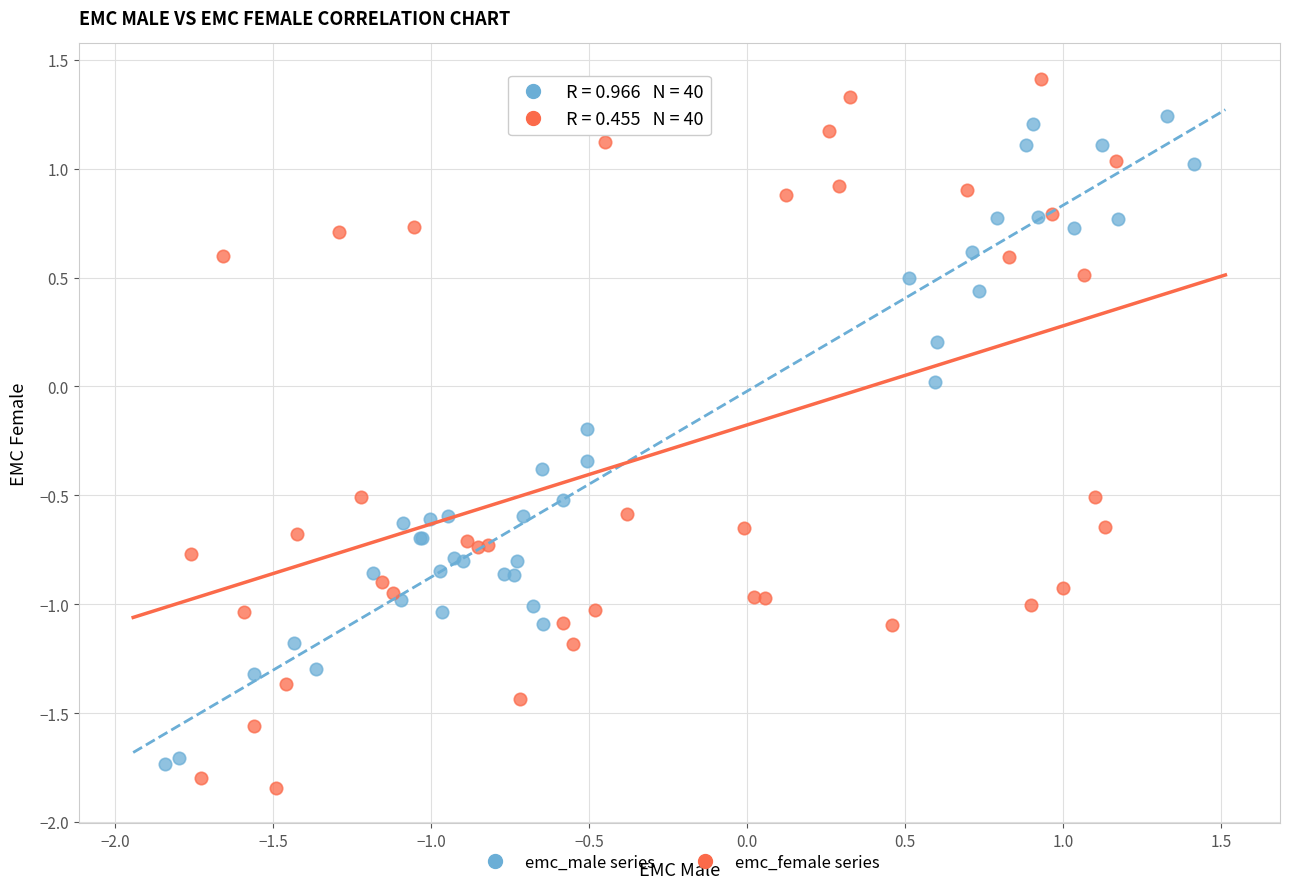

Which series reaches the maximum Y coordinate?

emc_female series